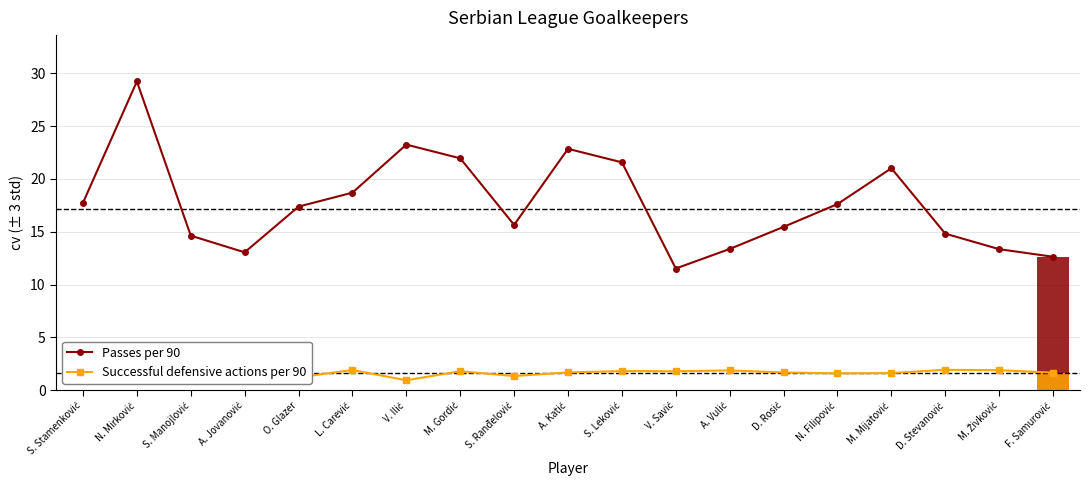

Reading right to left, what are all the values shown in this chart?

Passes per 90: 12.6	13.3	14.8	21.0	17.6	15.5	13.4	11.5	21.6	22.9	15.7	21.9	23.2	18.7	17.4	13.1	14.6	29.2	17.7
Successful defensive actions per 90: 1.7	1.9	1.9	1.6	1.6	1.7	1.9	1.8	1.8	1.7	1.3	1.8	0.9	1.9	1.2	1.3	1.1	1.4	2.2